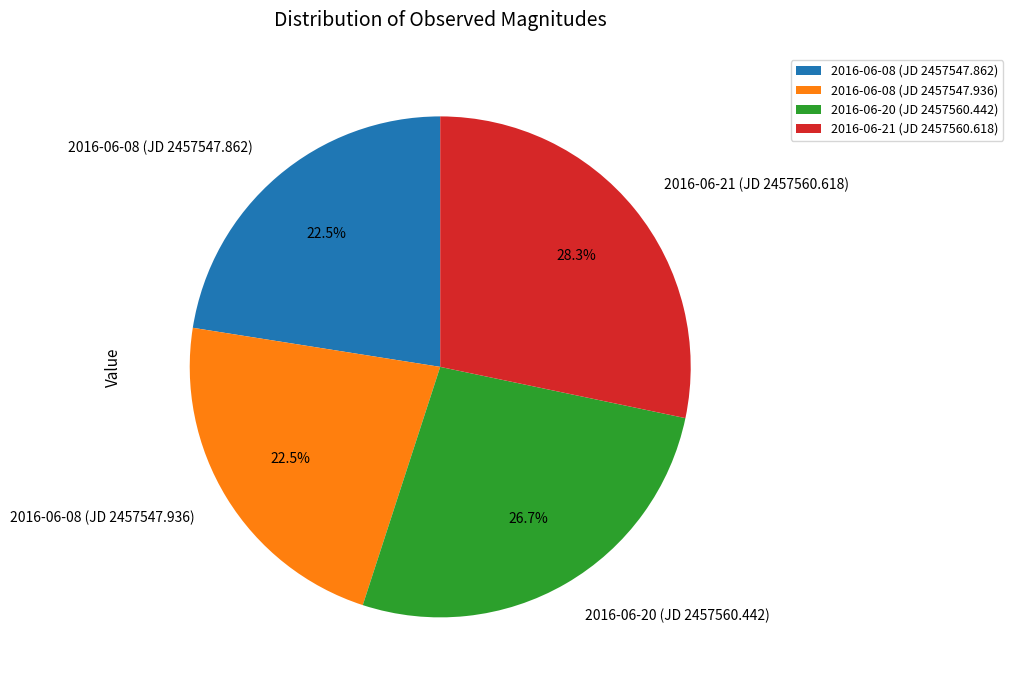

To the nearest percent, what percentage of the pie is 2016-06-20 (JD 2457560.442)?

27%